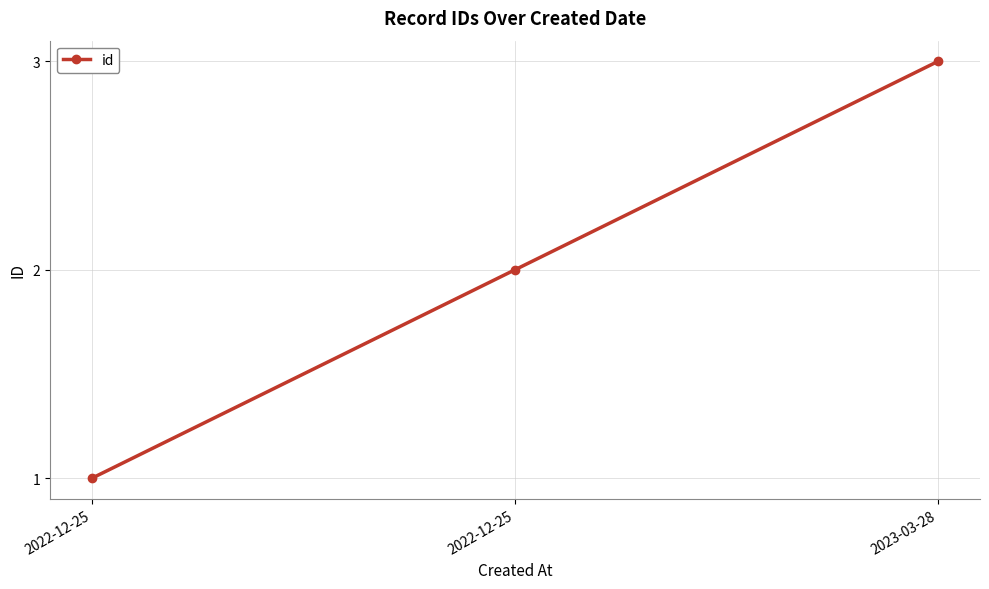

What is the sum of the values at 2022-12-25 and 2022-12-25?

3